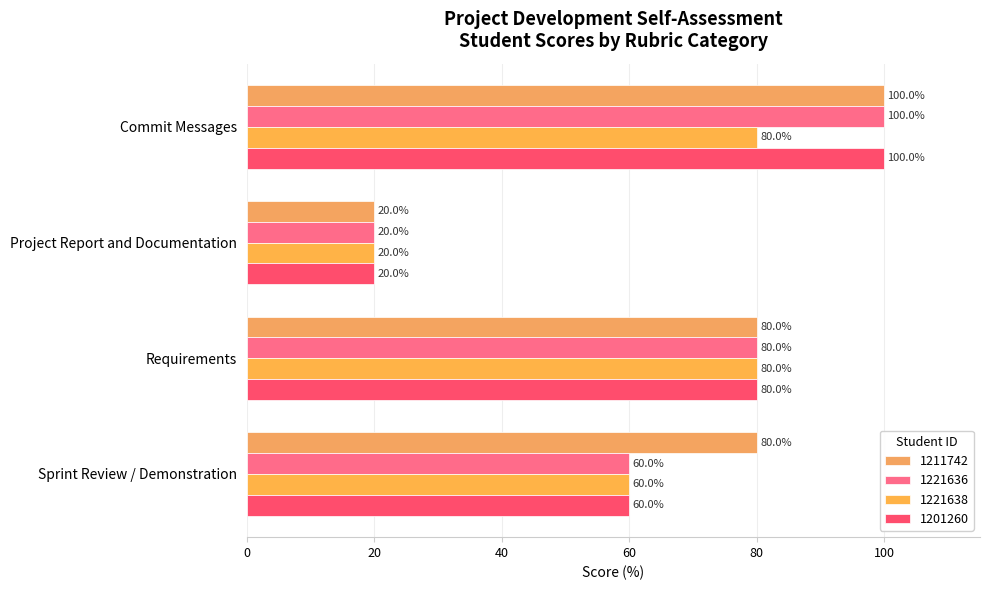

How many series are shown in this chart?

4